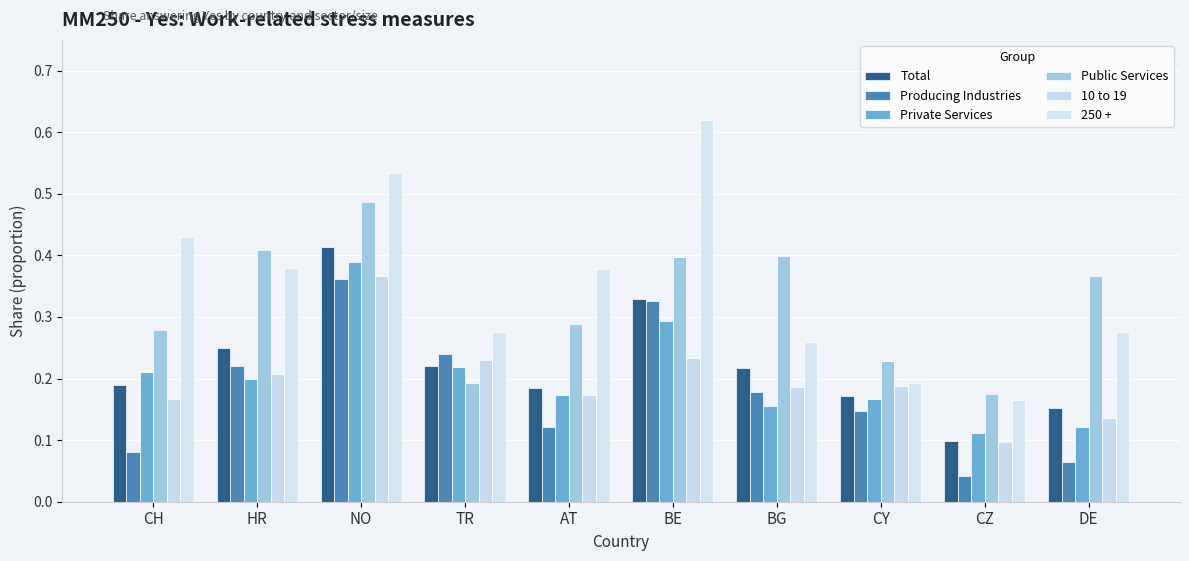

What is the total value across all series at CH?

1.4